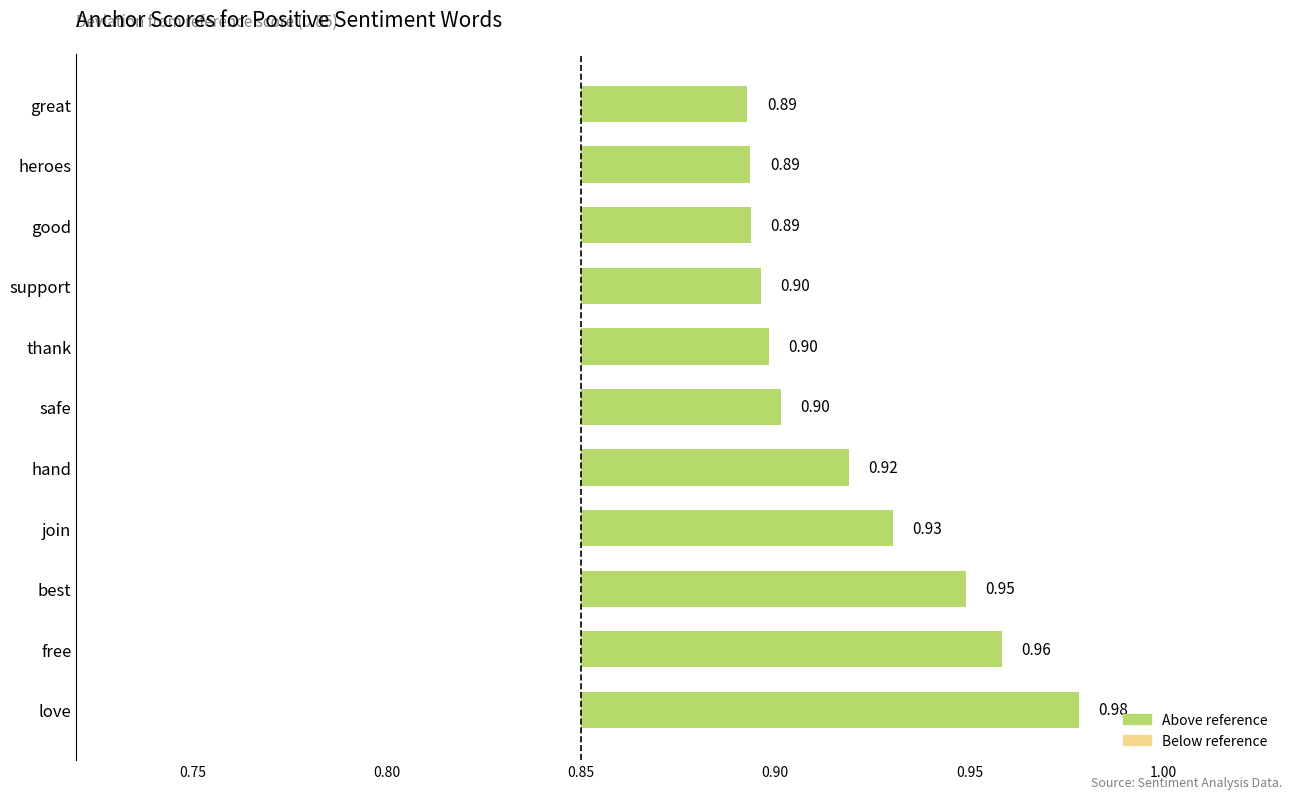

Does the chart contain any negative values?

No